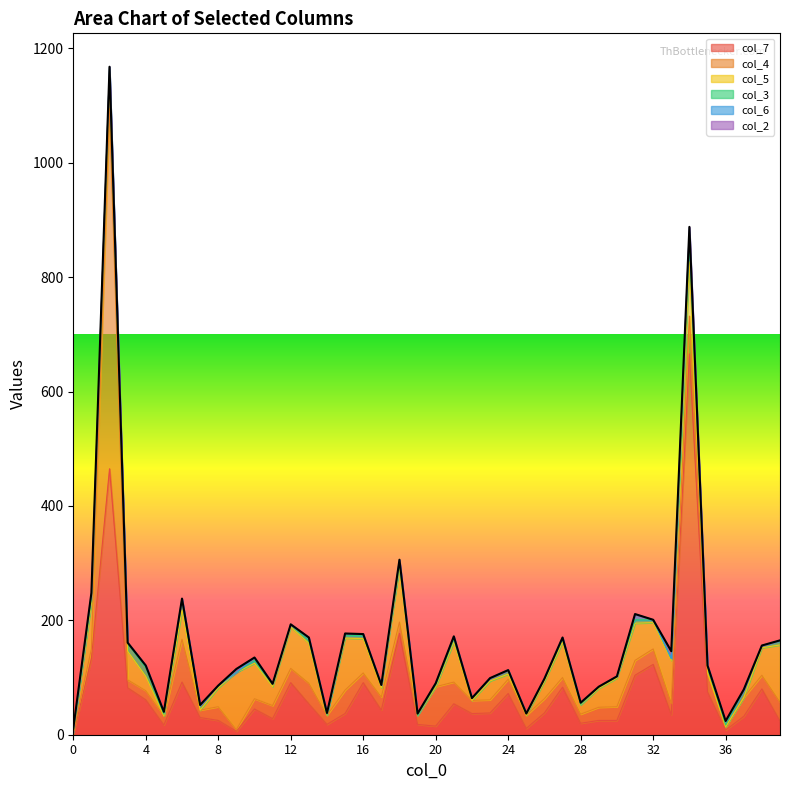

True or false: col_5 has a value of 23 at 28.

False